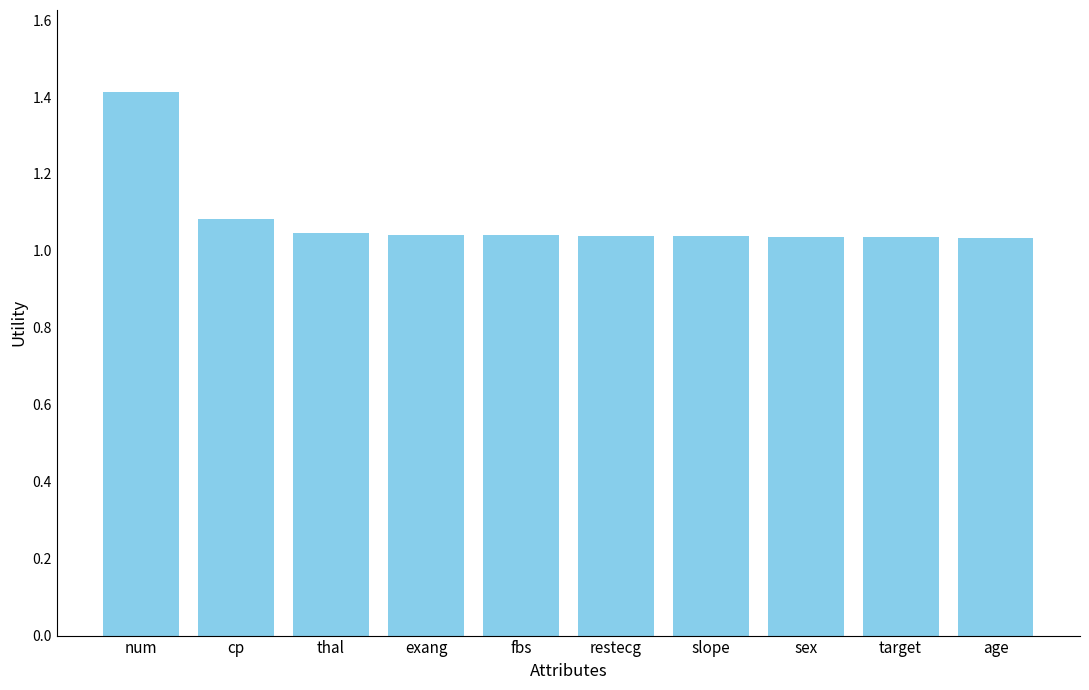

What is the sum of the values at target and cp?

2.1